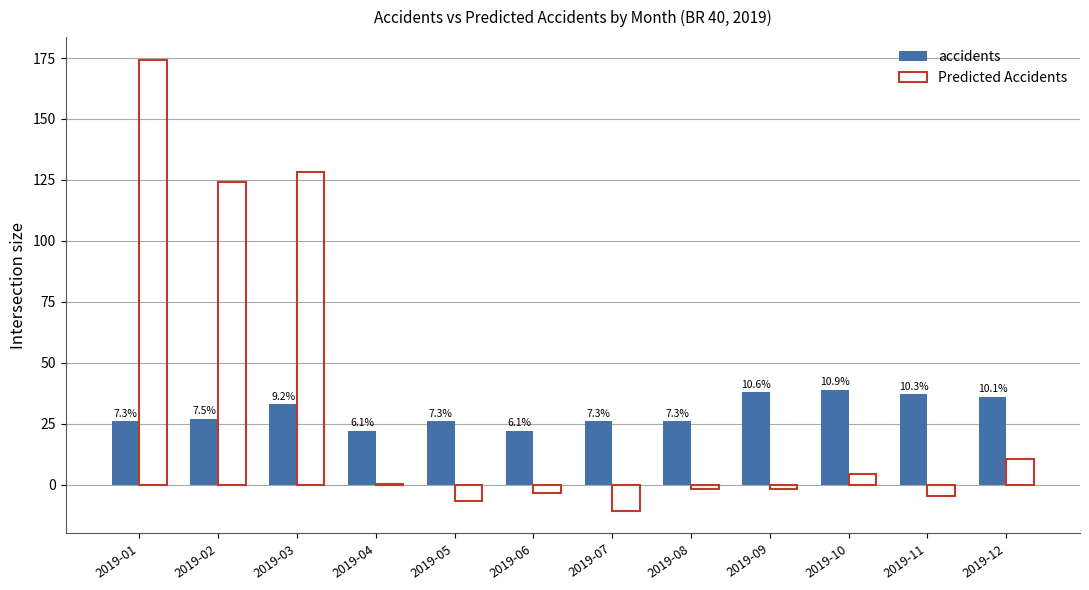

What is the difference between the Predicted Accidents values at 2019-04 and 2019-06?

4.0